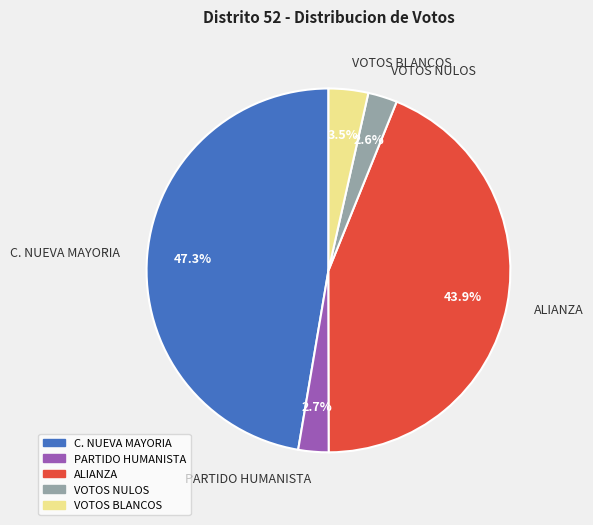

To the nearest percent, what is the combined percentage of VOTOS BLANCOS and ALIANZA?

47%